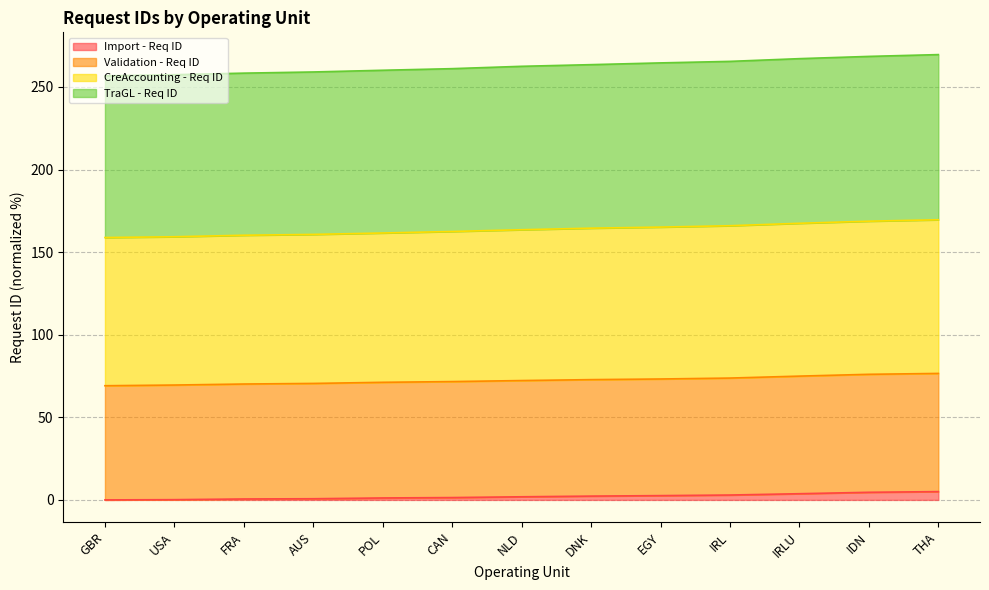

Does the chart display data point markers on the line(s)?

No